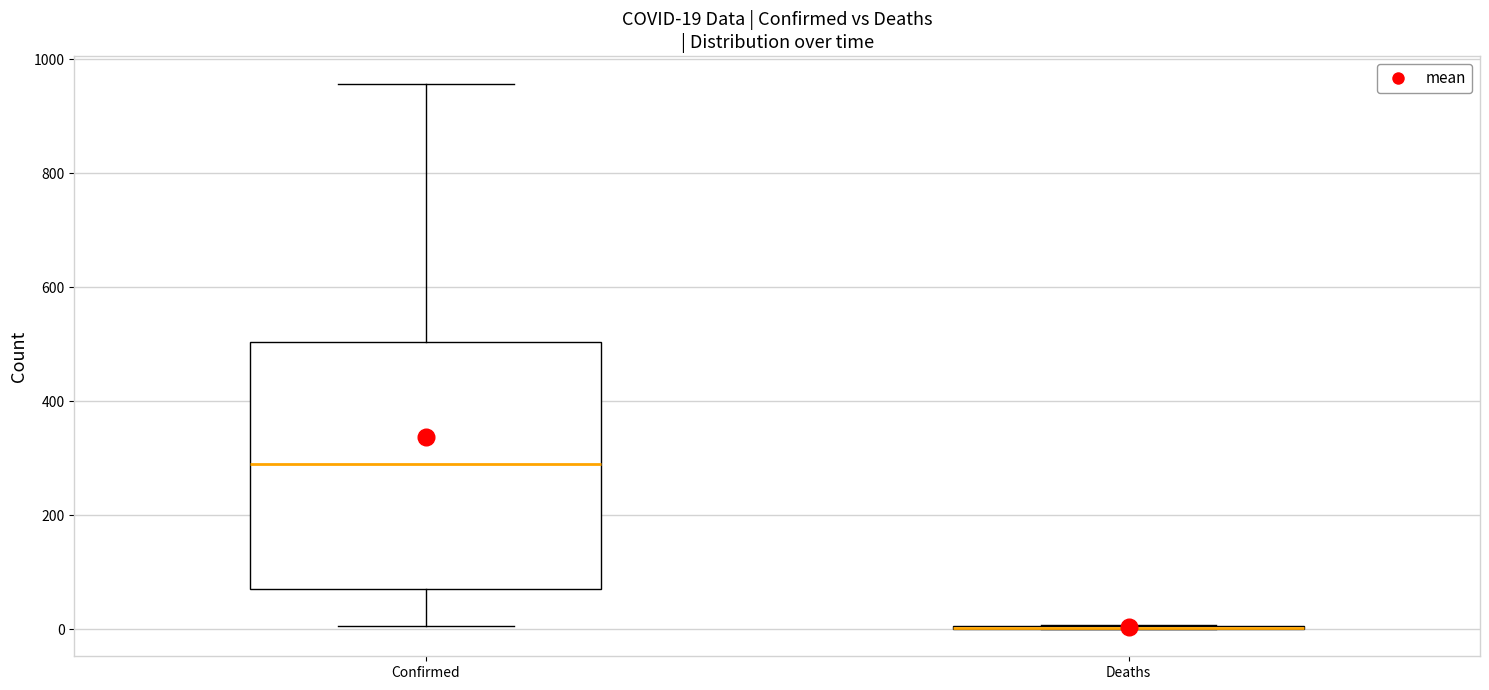

Which box is the tallest, from its lower edge to its upper edge?

Confirmed